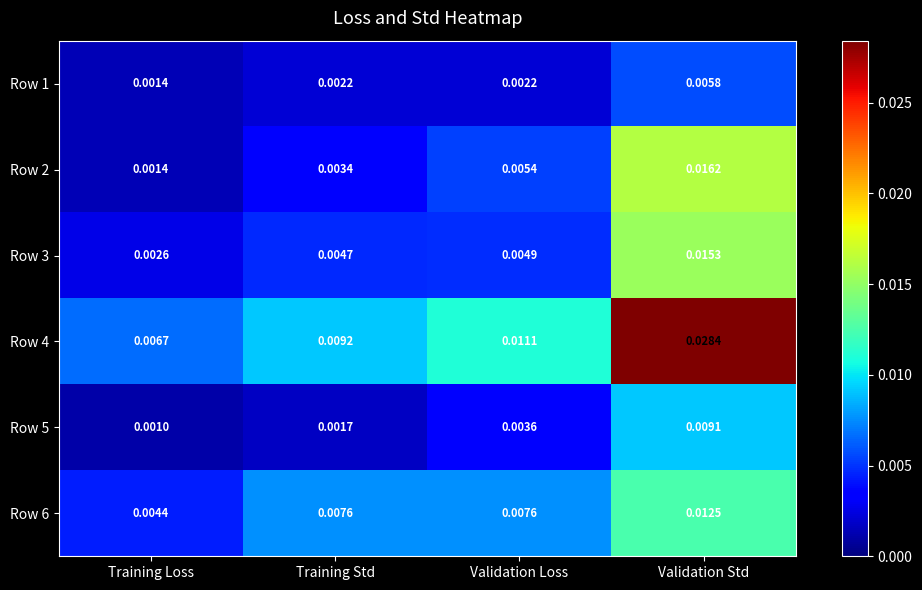

At which category is the sum across all series the highest?

Validation Std